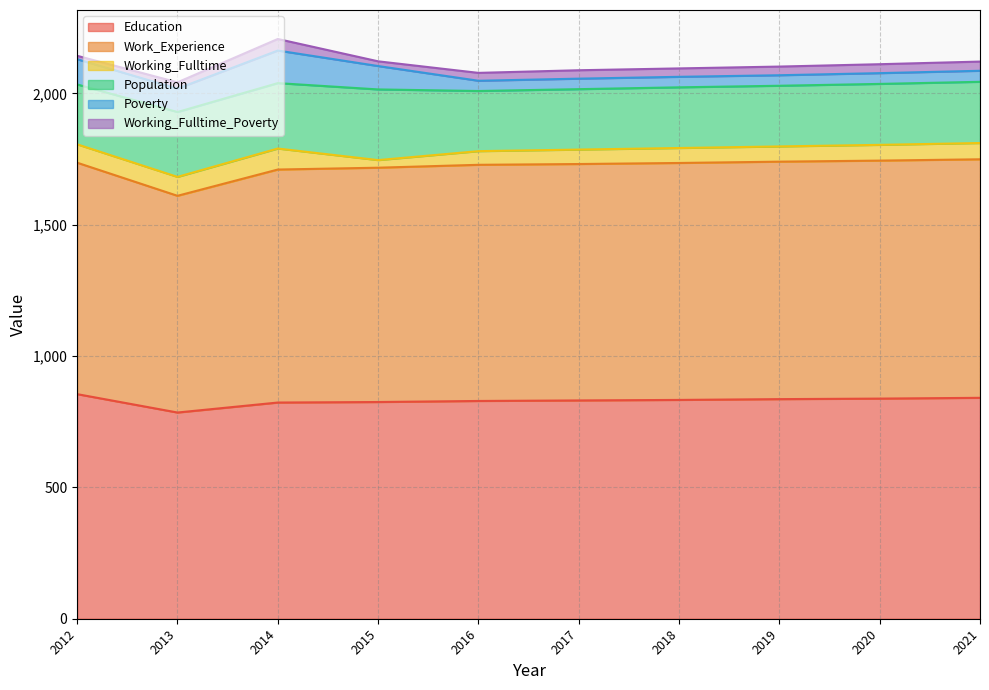

What are all the series names shown in the legend?

Education, Work_Experience, Working_Fulltime, Population, Poverty, Working_Fulltime_Poverty